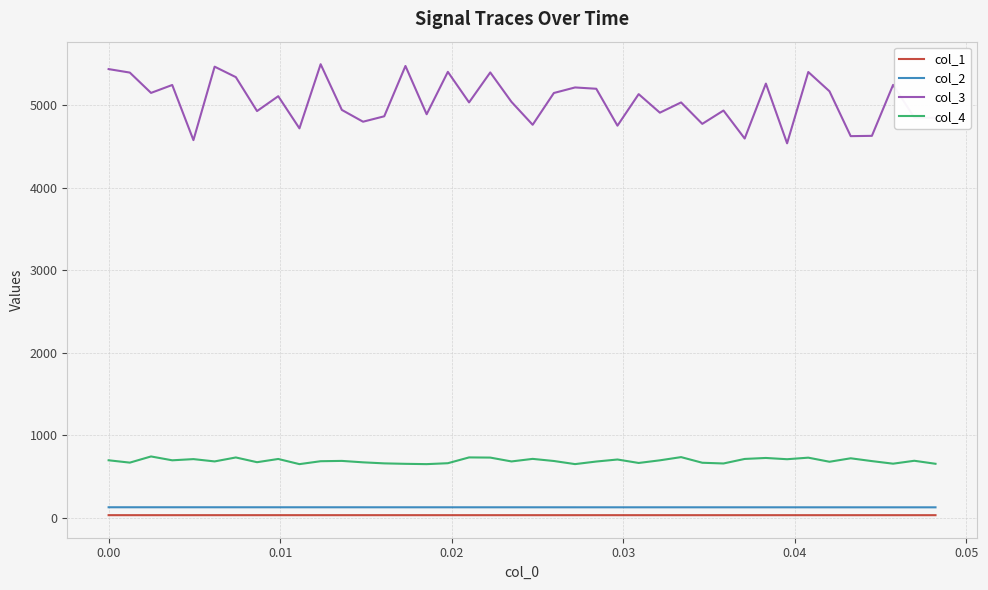

What is the maximum value for col_1?

32.6